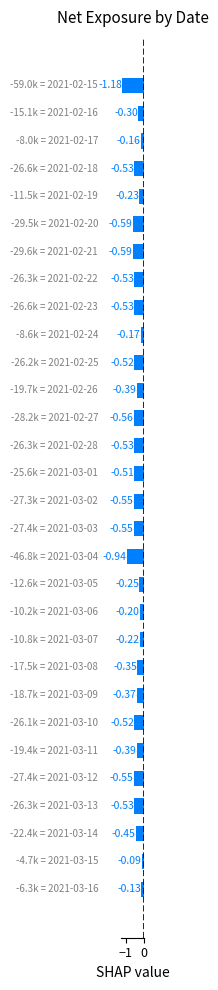

What is the sum of all values?

-13.4